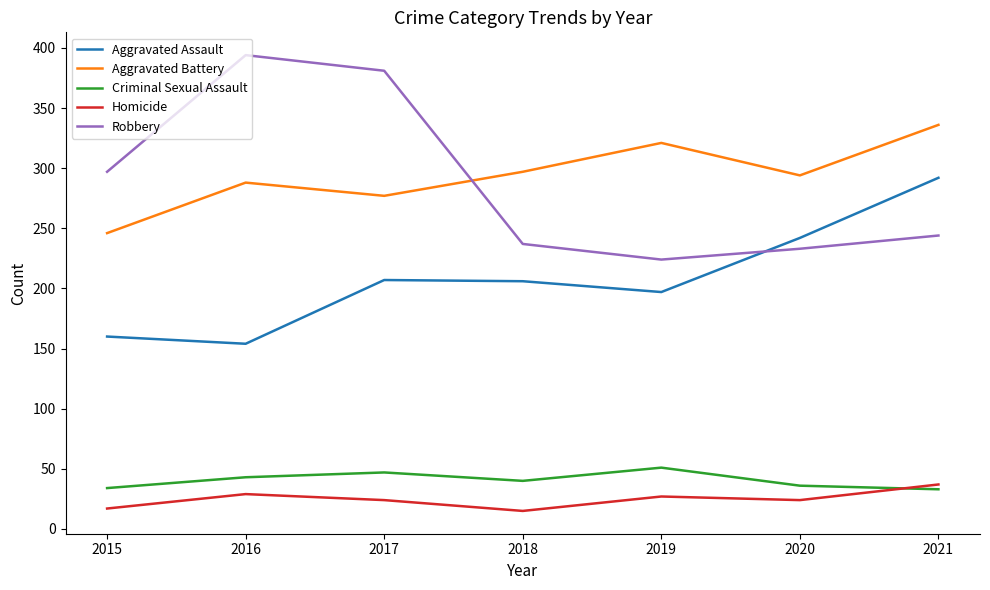

The Aggravated Battery series shows 336 at 2021. True or false?

True